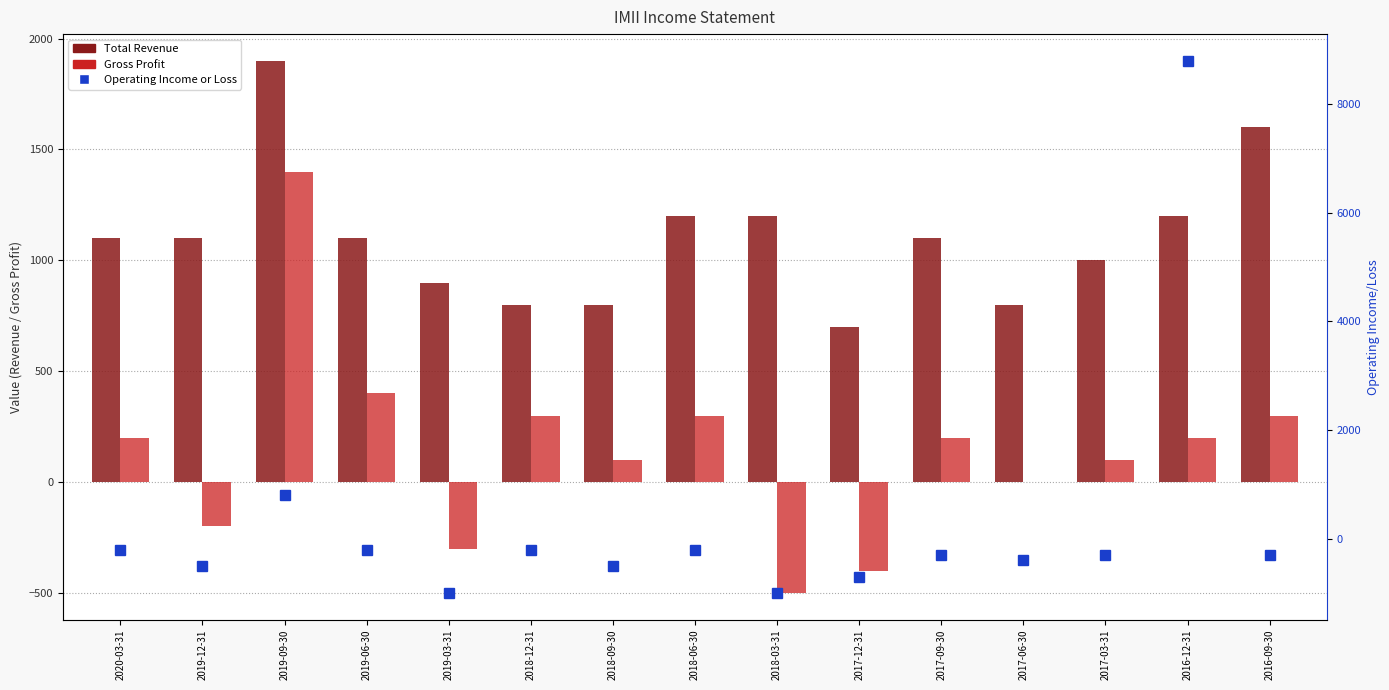

At which label does Total Revenue first exceed 1100?

2019-09-30